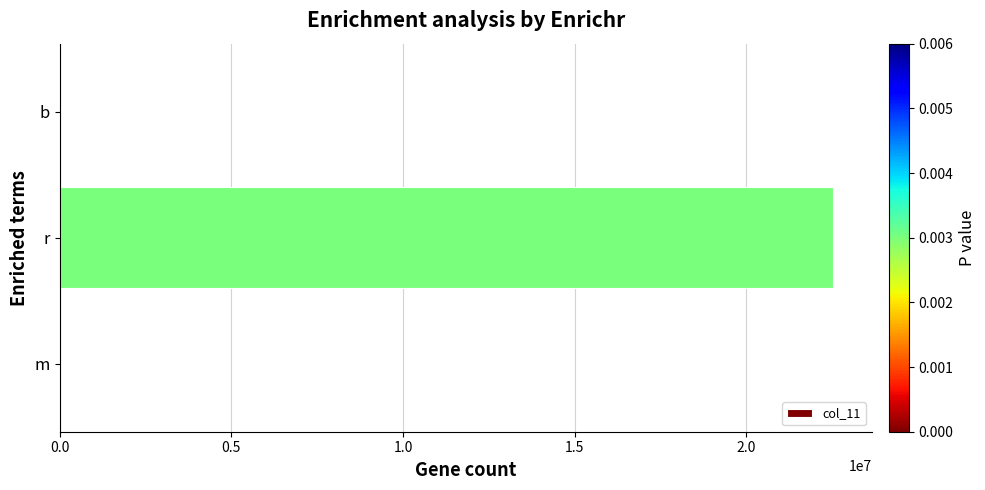

Which label corresponds to the largest value in the chart?

r